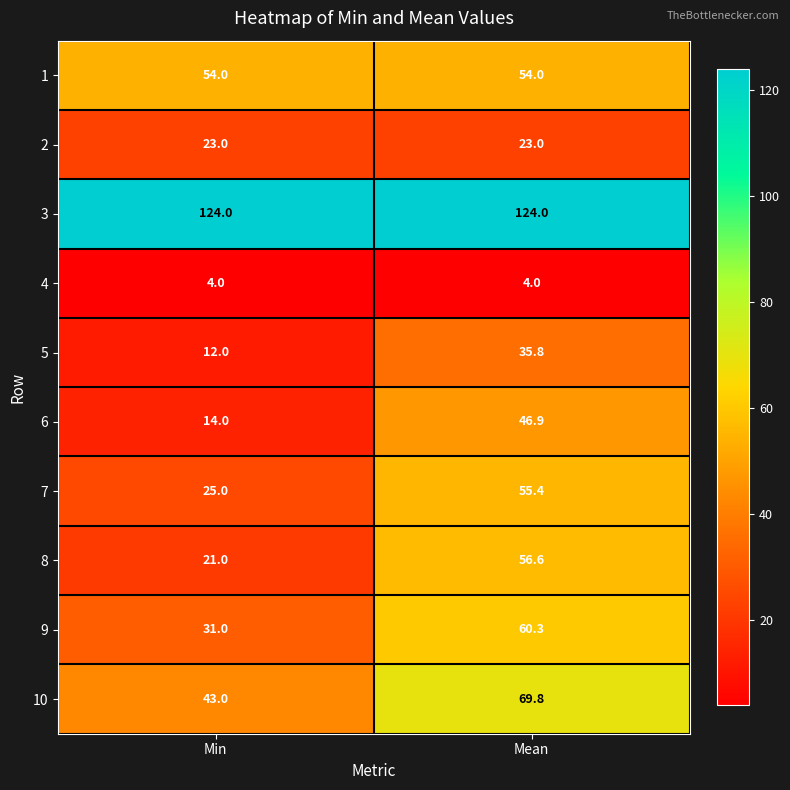

Reading left to right, what are all the values shown in this chart?

1: Min=54.0	Mean=54.0
2: Min=23.0	Mean=23.0
3: Min=124.0	Mean=124.0
4: Min=4.0	Mean=4.0
5: Min=12.0	Mean=35.8
6: Min=14.0	Mean=46.9
7: Min=25.0	Mean=55.4
8: Min=21.0	Mean=56.6
9: Min=31.0	Mean=60.3
10: Min=43.0	Mean=69.8